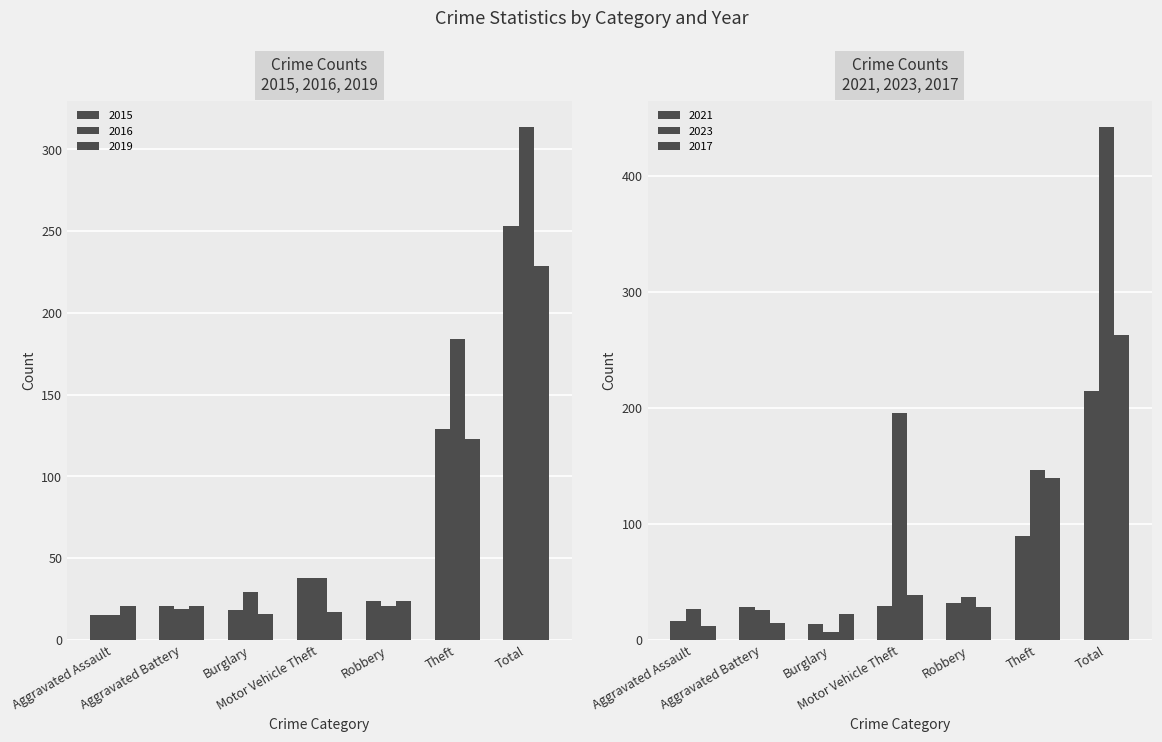

The value of 2015 at Robbery is 24. True or false?

True